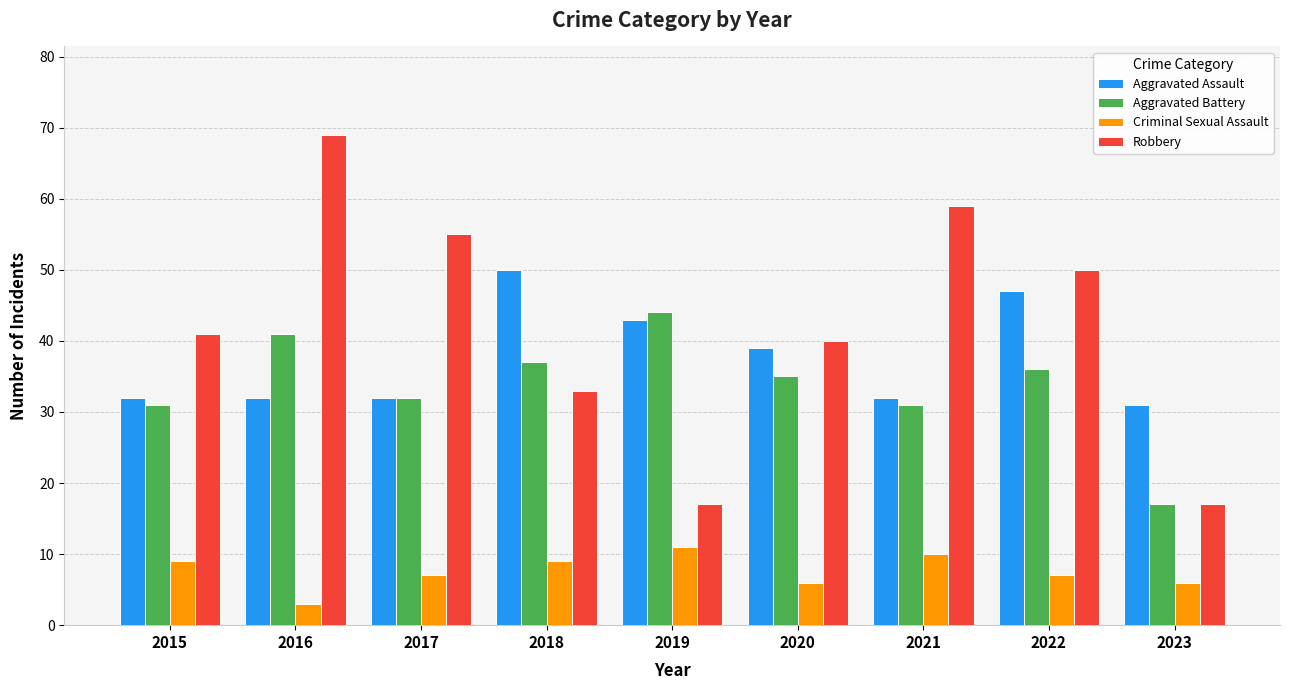

Which series has the widest spread of values?

Robbery